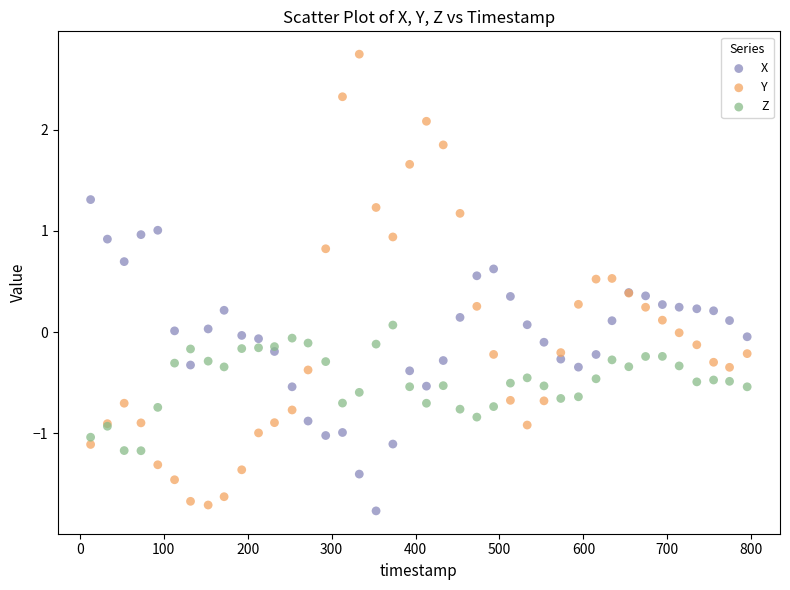

Which series has the widest spread of Y values?

Y